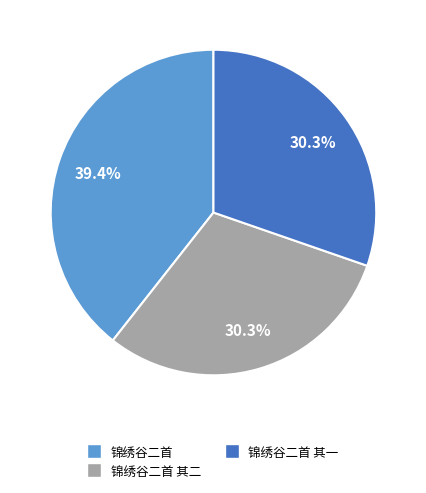

Is there any slice that represents more than half of the pie?

No